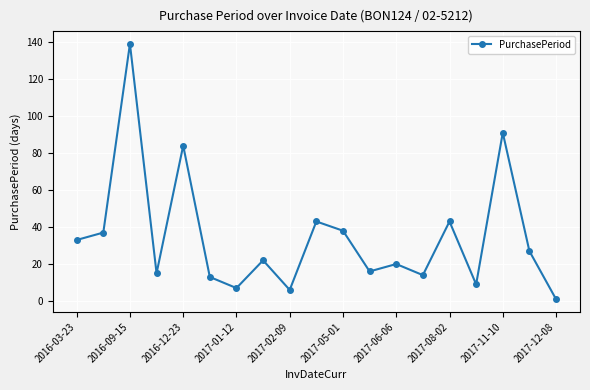

Reading left to right, extract all data points from this chart.

33	37	139	15	84	13	7	22	6	43	38	16	20	14	43	9	91	27	1